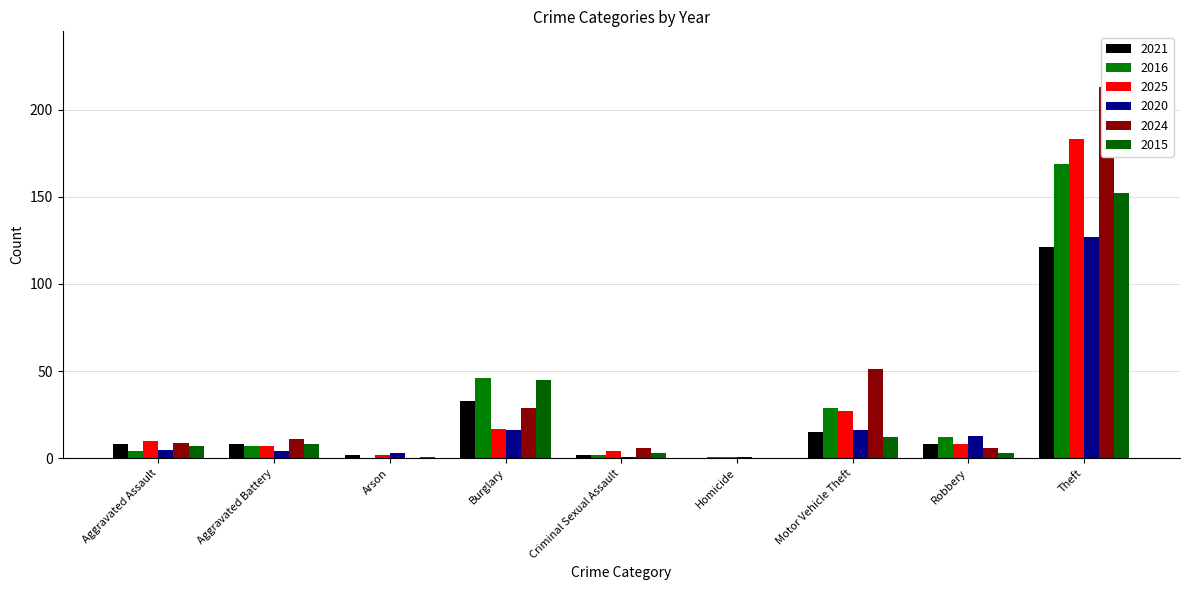

Is the value of 2025 at Burglary greater than the value of 2016 at Arson?

Yes